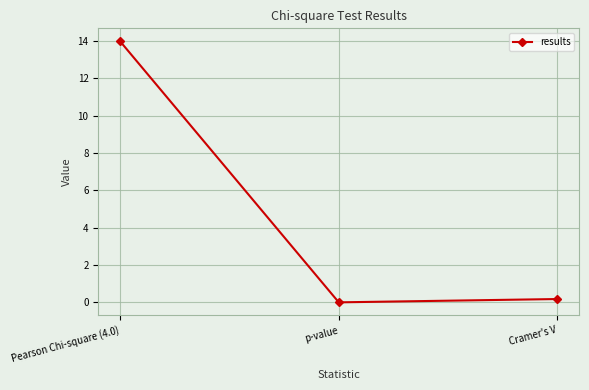

At which label is the value closest to 6?

Cramer's V